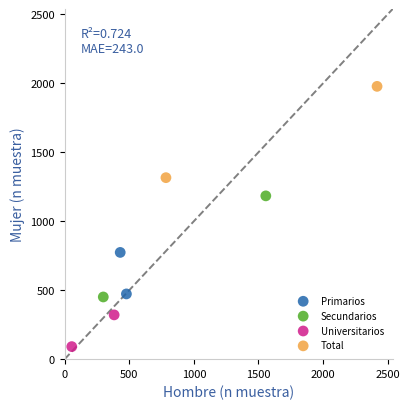

Which series has the largest Y range (max minus min)?

Secundarios